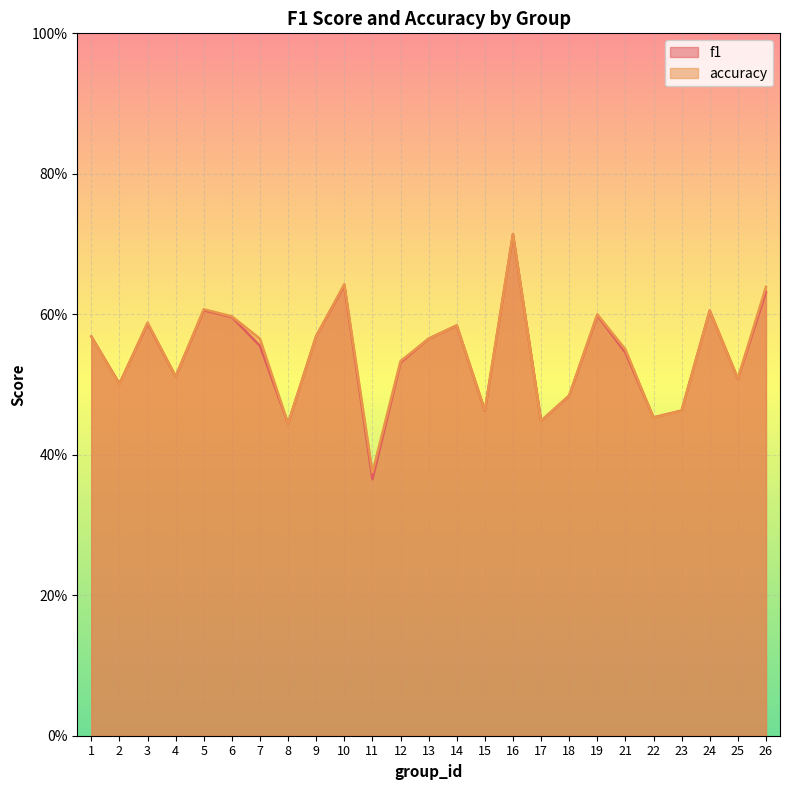

Between which two adjacent categories do accuracy and f1 first intersect?

2 and 3